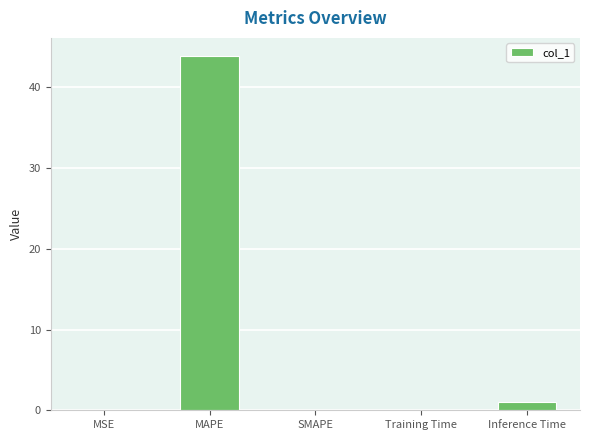

Which has a higher value, Inference Time or SMAPE?

Inference Time